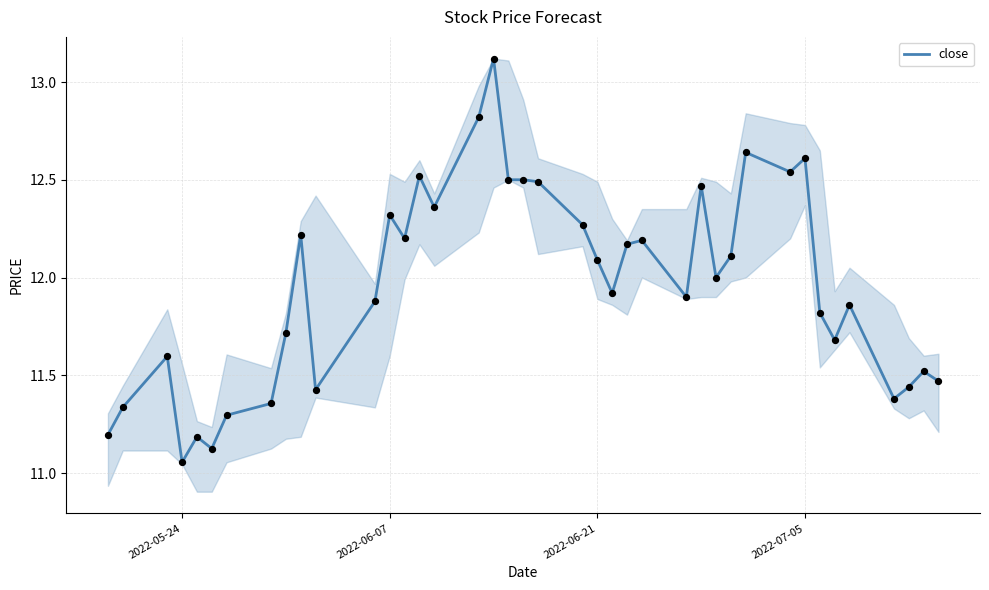

Is the value of open at 10 greater than the value of high at 37?

Yes